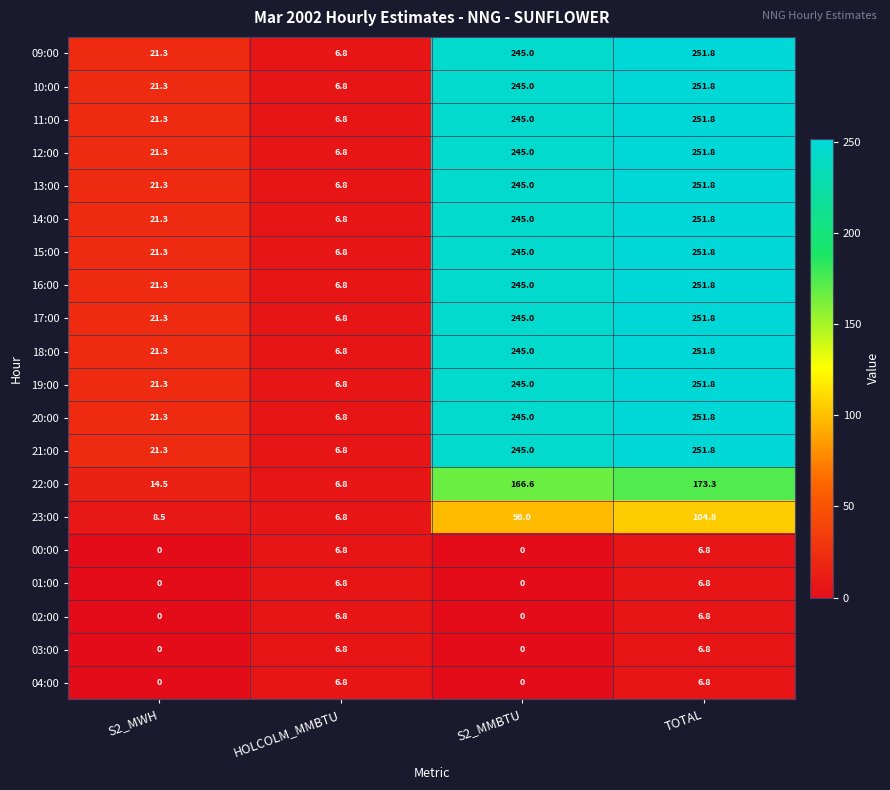

What is the sum of all 16:00 values?

524.9